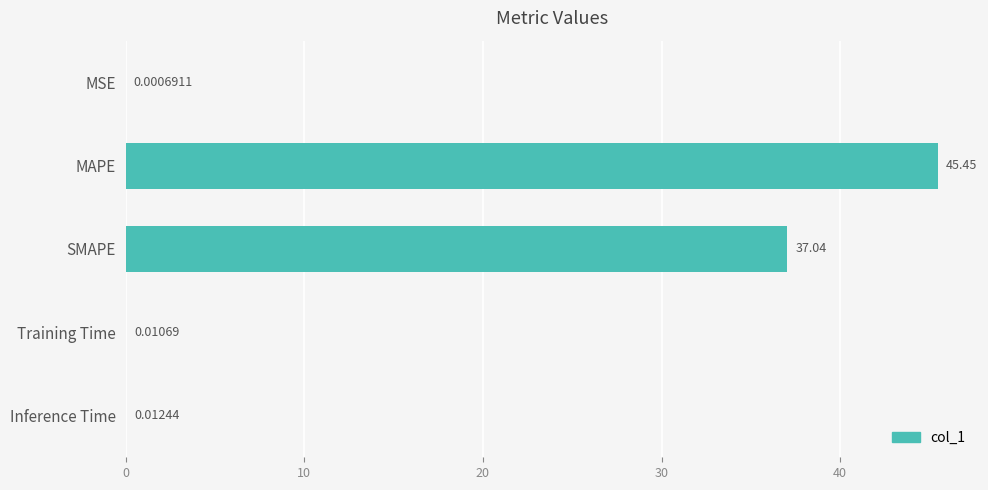

What is the ratio of the value at MAPE to the value at SMAPE?

1.2